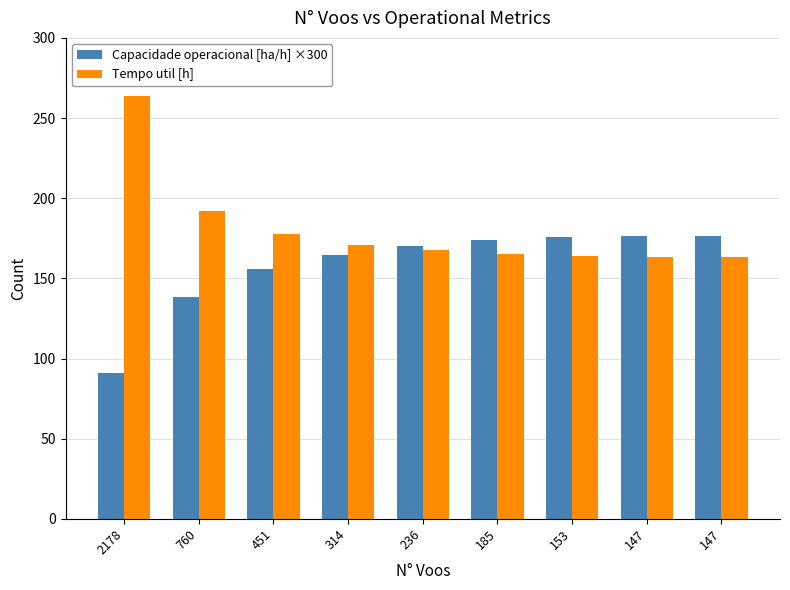

Reading left to right, what are all the values shown in this chart?

Capacidade operacional [ha/h] ×300: 2178=91.2	760=138.6	451=155.6	314=164.5	236=170.0	185=173.7	153=176.1	147=176.6	147=176.5
Tempo util [h]: 2178=263.9	760=192.2	451=177.6	314=171.1	236=167.4	185=165.1	153=163.7	147=163.5	147=163.5